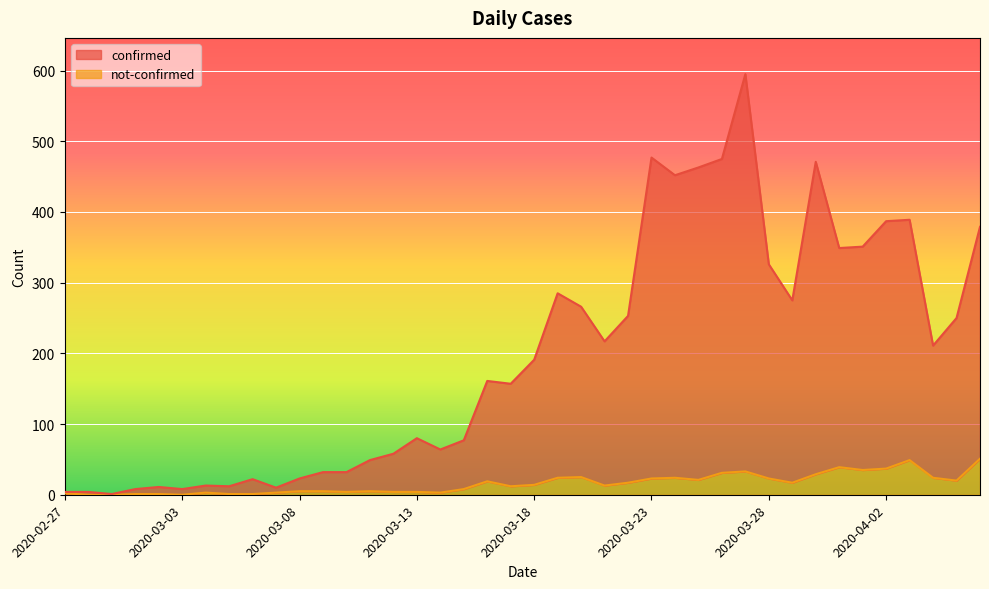

The confirmed series shows 161 at 2020-03-16. True or false?

True